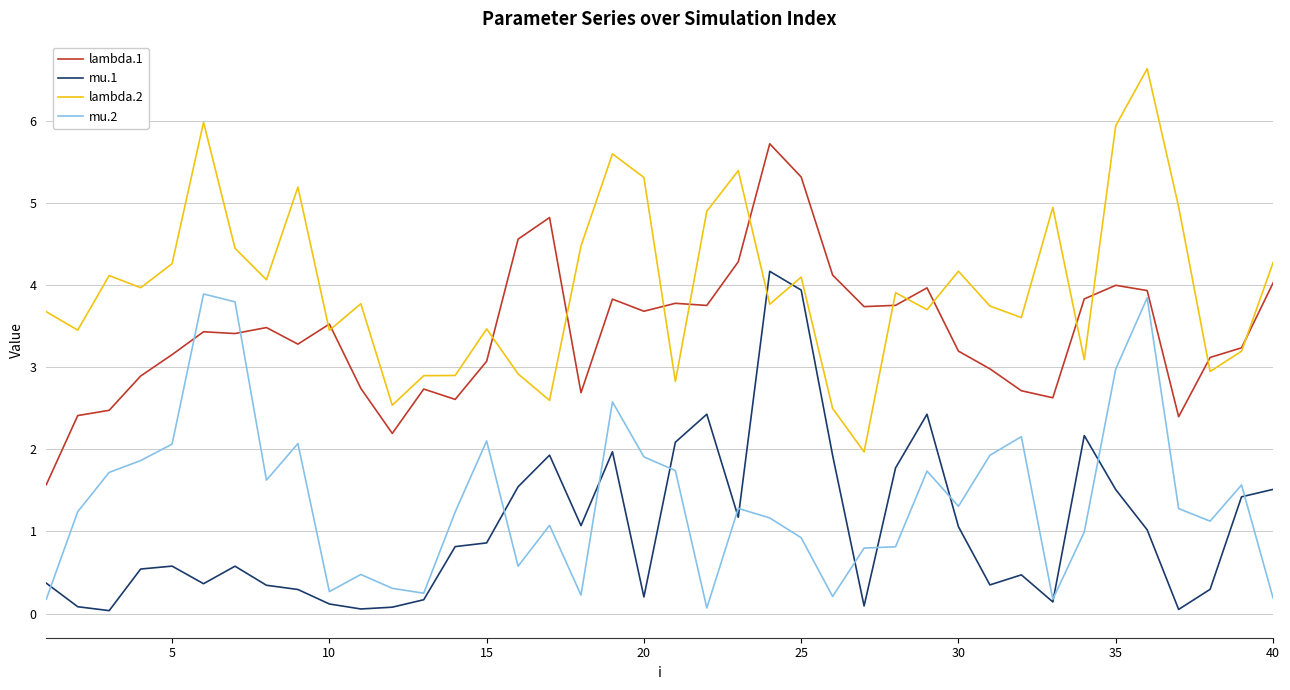

True or false: mu.2 and lambda.2 intersect in this chart.

False